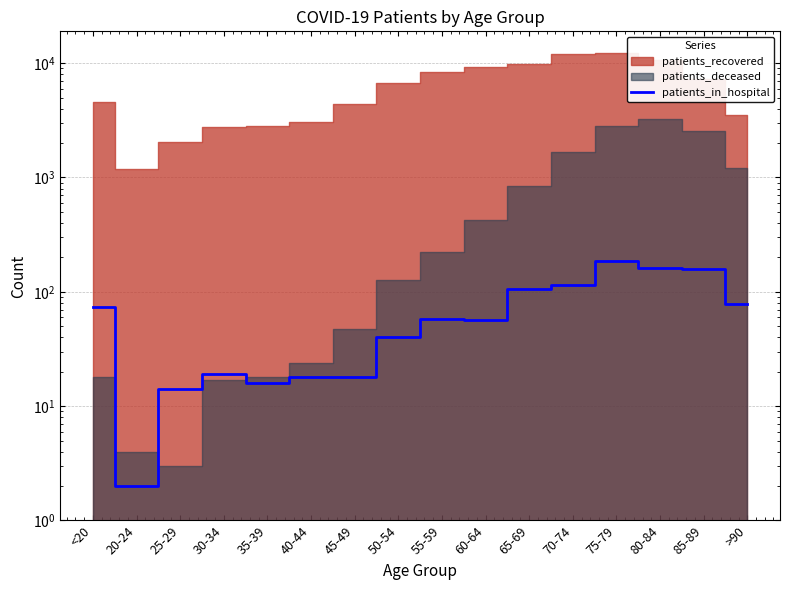

Reading right to left, list all the values displayed in this chart.

>90=79	85-89=159	80-84=162	75-79=185	70-74=114	65-69=106	60-64=57	55-59=58	50-54=40	45-49=18	40-44=18	35-39=16	30-34=19	25-29=14	20-24=2	<20=74